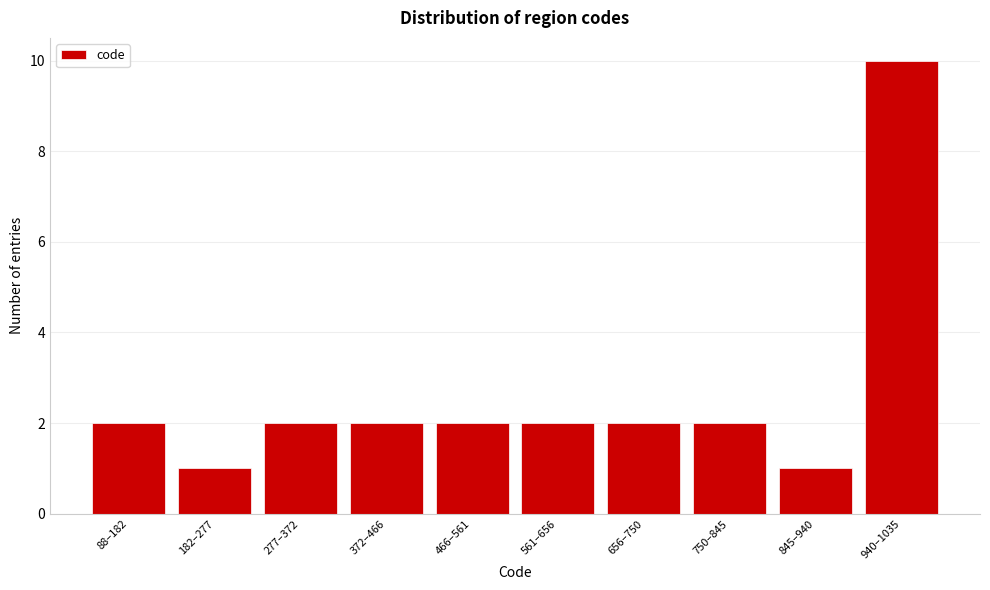

Reading left to right, extract all data points from this chart.

2	1	2	2	2	2	2	2	1	10